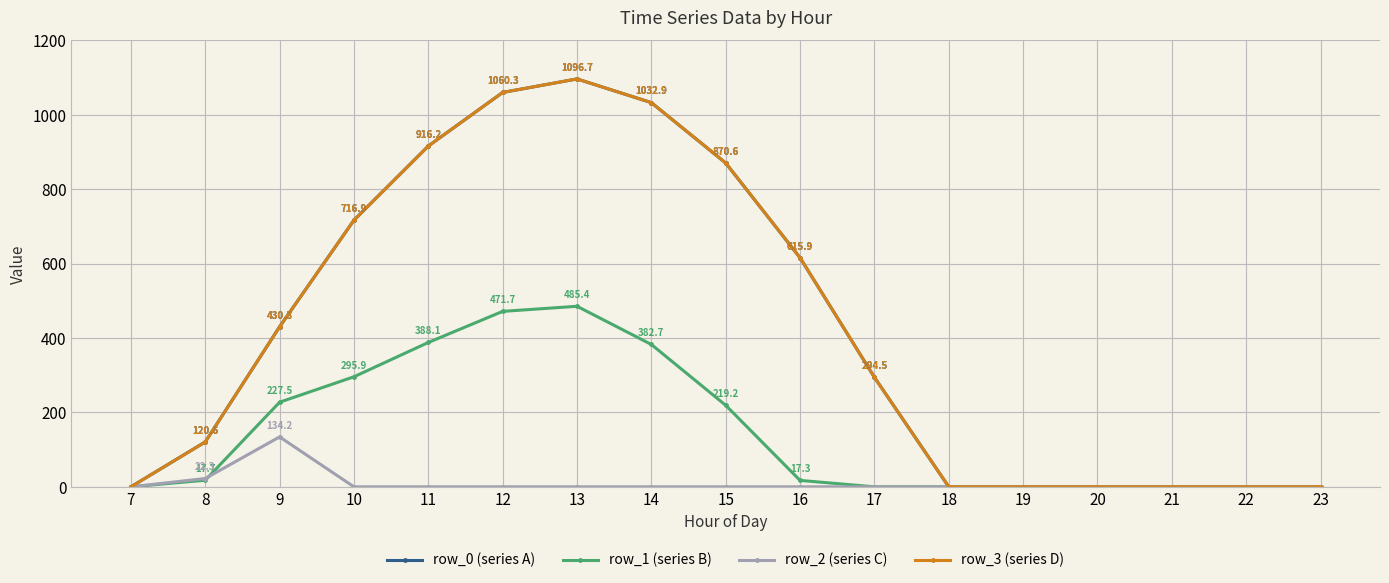

Reading left to right, list all the values displayed in this chart.

row_0 (series A): 7=0.0	8=120.6	9=430.3	10=716.9	11=916.2	12=1060.3	13=1096.7	14=1032.9	15=870.6	16=615.9	17=294.5	18=0.0	19=0.0	20=0.0	21=0.0	22=0.0	23=0.0
row_1 (series B): 7=0.0	8=17.7	9=227.5	10=295.9	11=388.1	12=471.7	13=485.4	14=382.7	15=219.2	16=17.3	17=0.0	18=0.0	19=0.0	20=0.0	21=0.0	22=0.0	23=0.0
row_2 (series C): 7=0.0	8=22.3	9=134.2	10=0.0	11=0.0	12=0.0	13=0.0	14=0.0	15=0.0	16=0.0	17=0.0	18=0.0	19=0.0	20=0.0	21=0.0	22=0.0	23=0.0
row_3 (series D): 7=0.0	8=120.6	9=430.3	10=716.9	11=916.2	12=1060.3	13=1096.7	14=1032.9	15=870.6	16=615.9	17=294.5	18=0.0	19=0.0	20=0.0	21=0.0	22=0.0	23=0.0